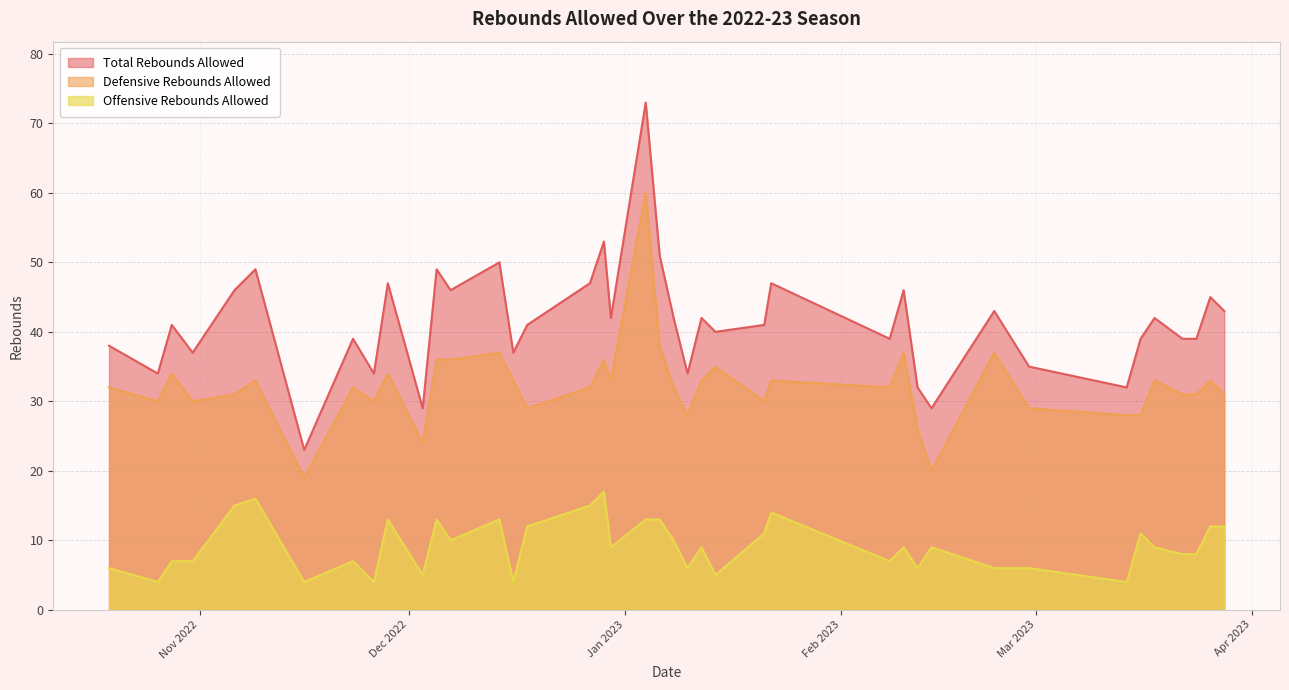

True or false: Total Rebounds Allowed has a value of 34 at 2023-01-10.

True